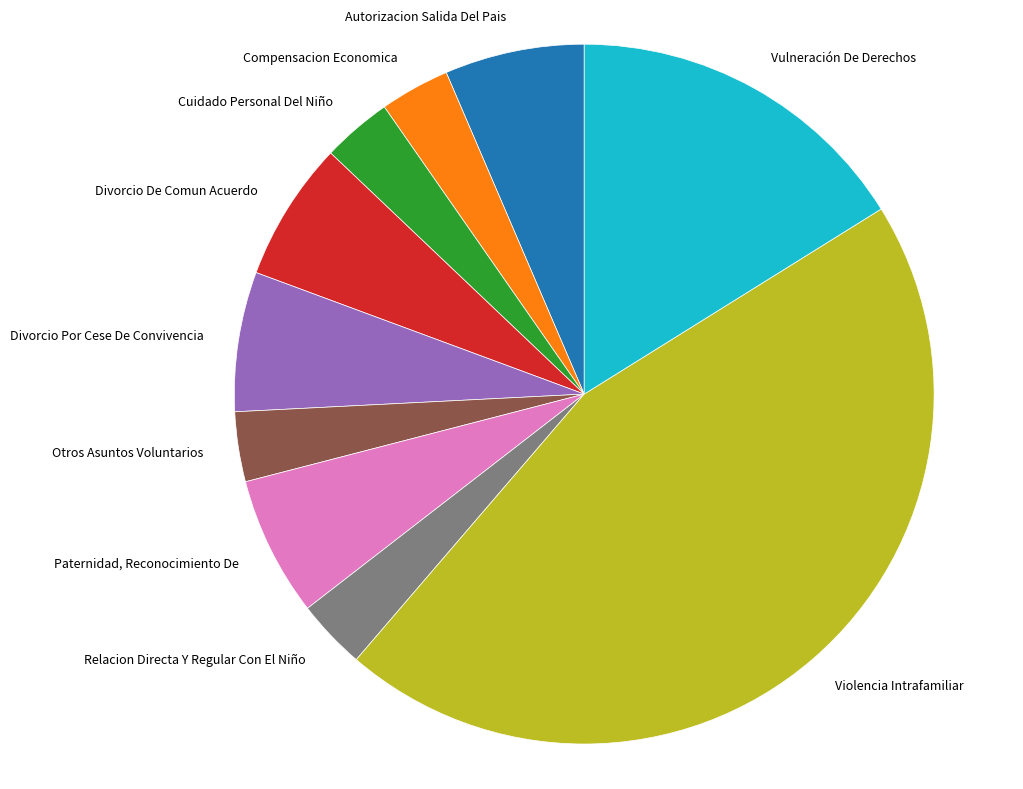

Is the sum of Paternidad, Reconocimiento De and Cuidado Personal Del Niño greater than half?

No